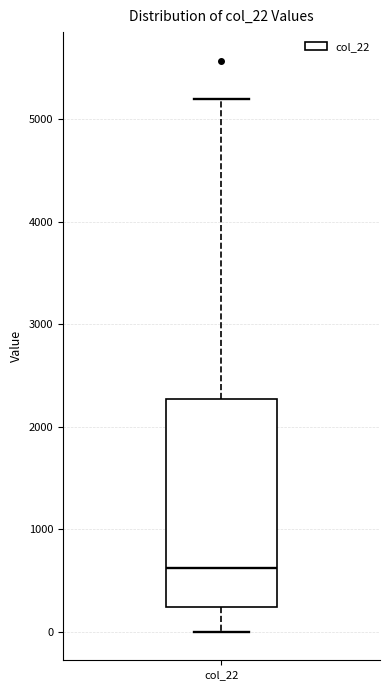

Read this box plot against the y-axis: the position of the median line, the range covered by the box, and the ends of both whiskers. The values are not printed on the chart, so give them approximately, as read against the axis.

median 600, box 200 to 2300, whiskers 0 to 5200